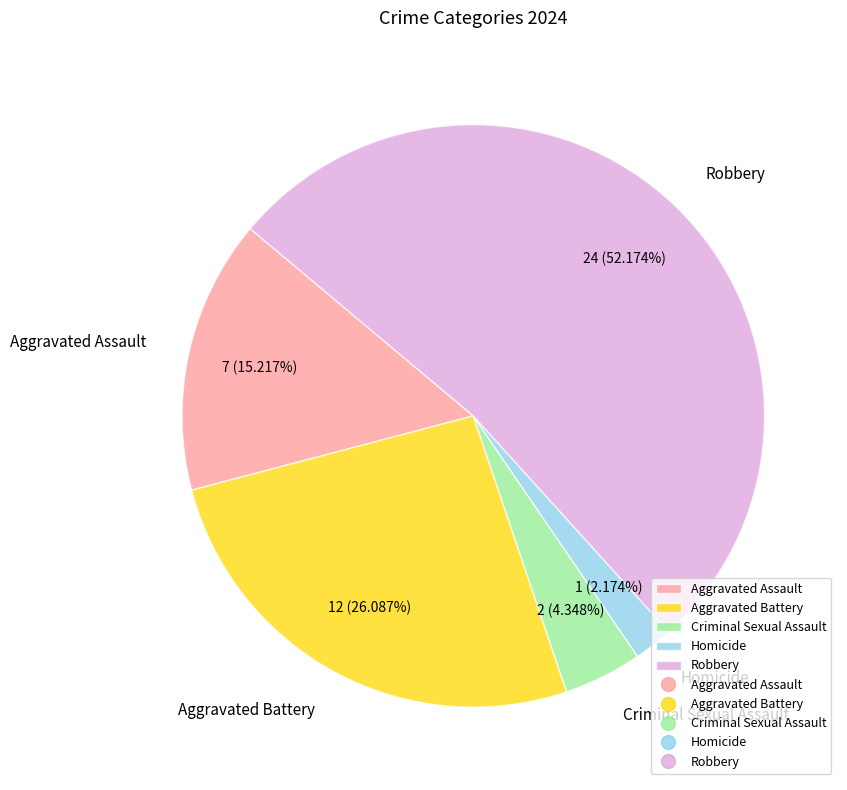

Is Criminal Sexual Assault the majority of the pie?

No